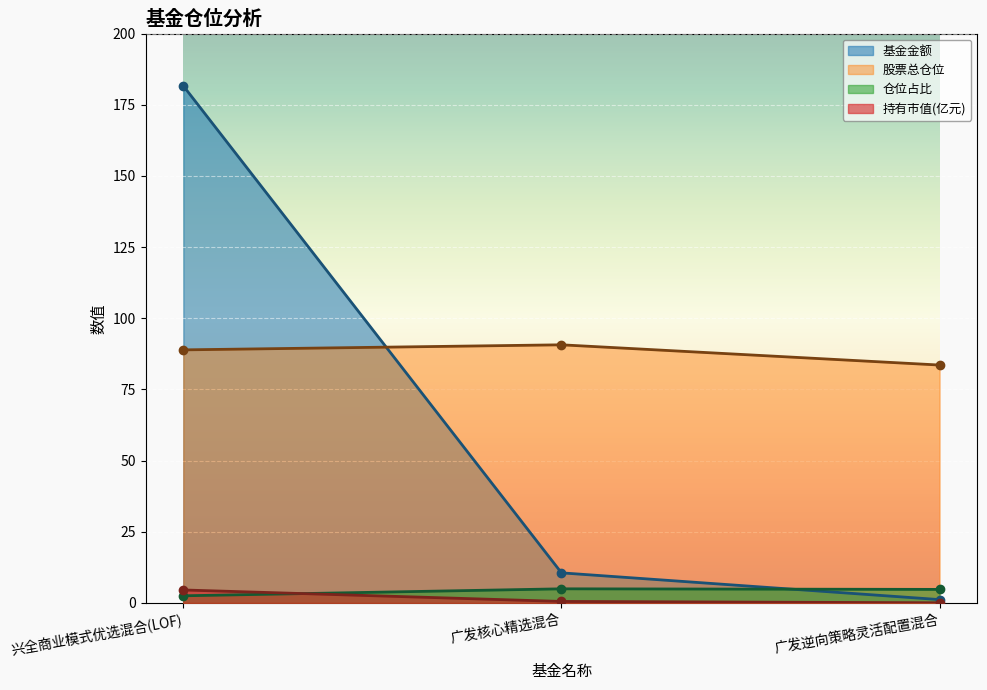

What is the difference between the maximum and minimum values in the 基金金额 series?

180.5